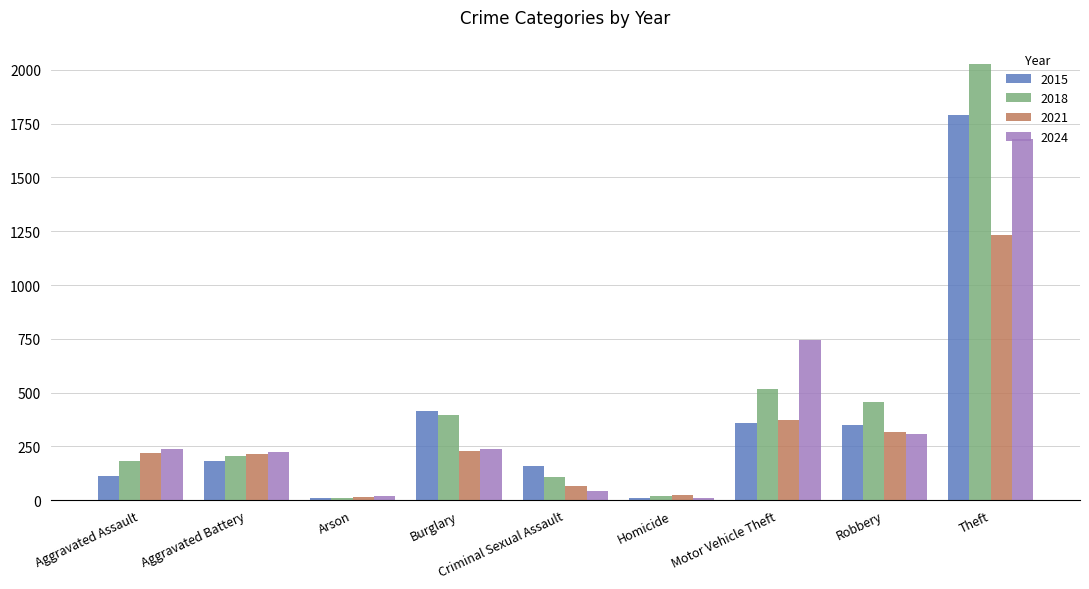

Count the number of categories in the chart.

9